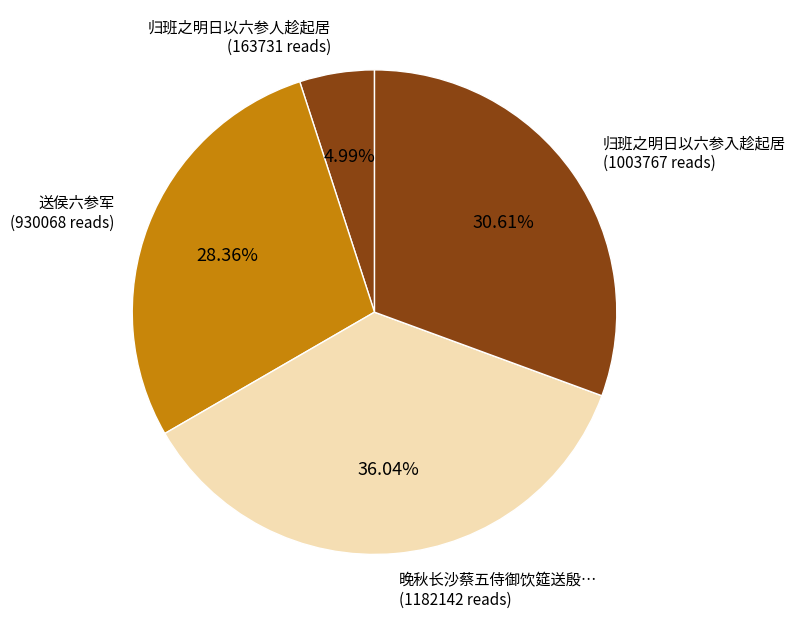

Is there a majority slice in this chart?

No